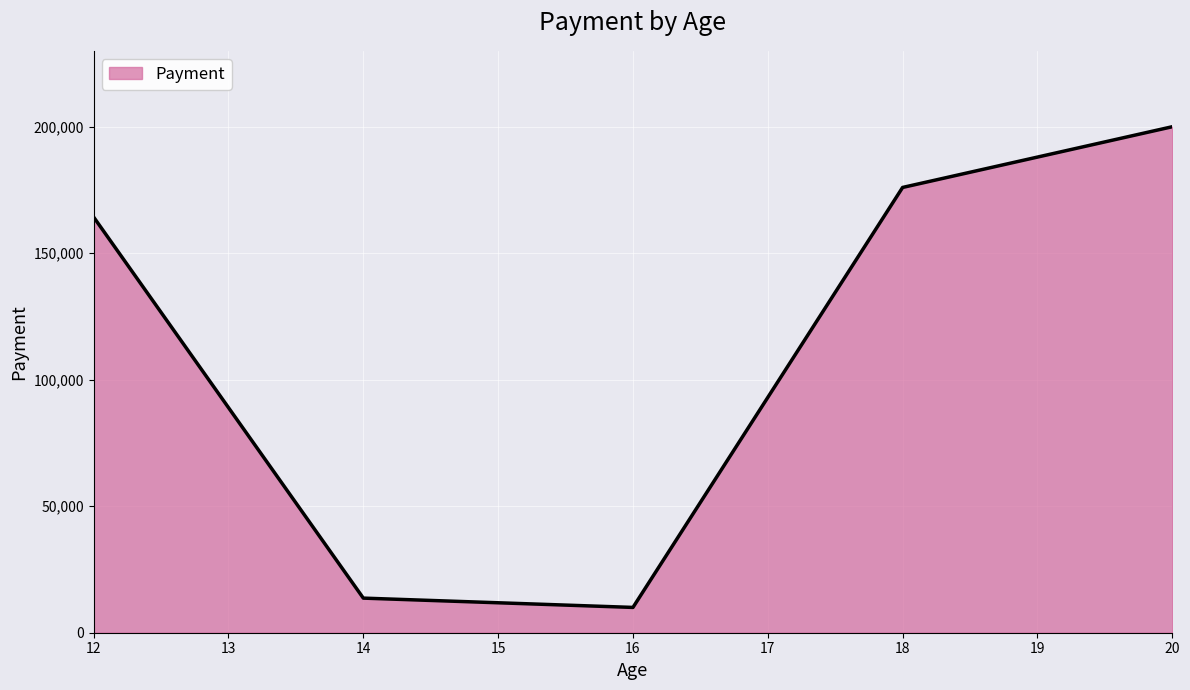

Count the number of categories in the chart.

5